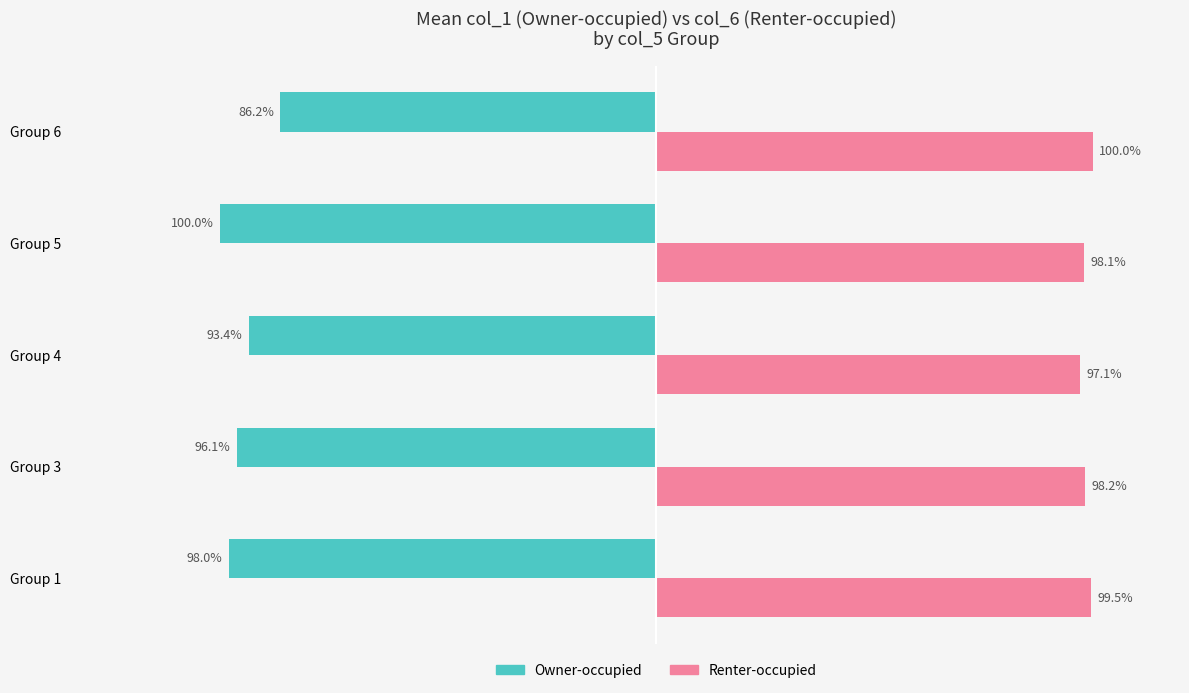

List the labels in order of Owner-occupied value, smallest first.

Group 5, Group 1, Group 3, Group 4, Group 6